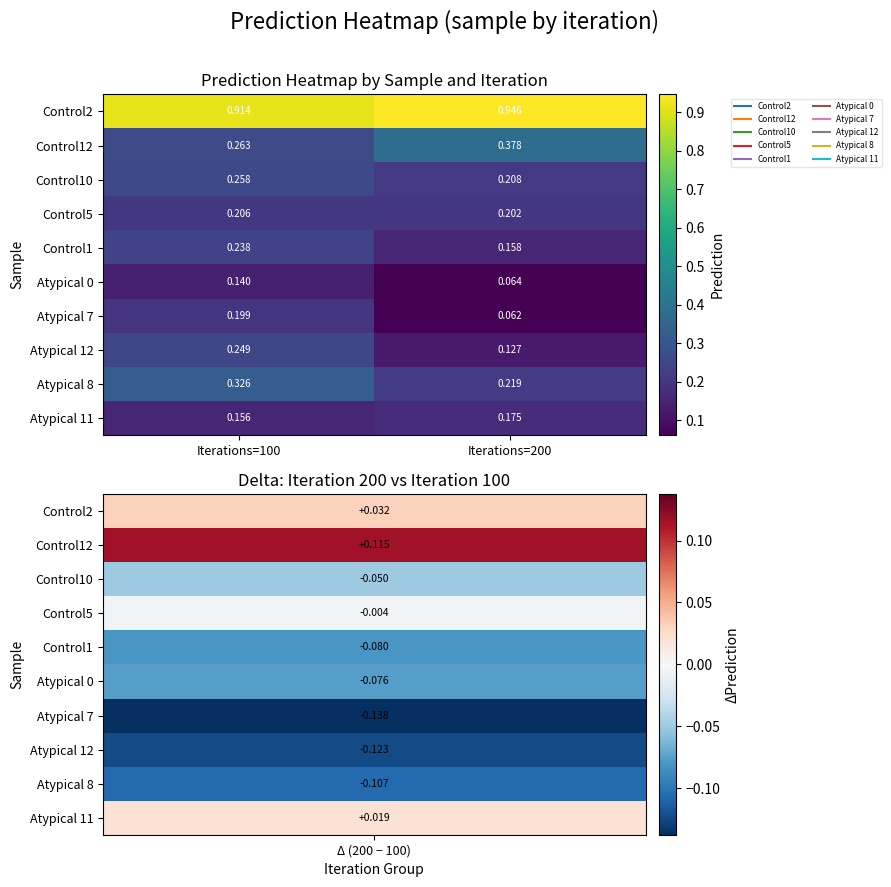

Is the value of Control1 at Iterations=100 greater than the value of Control12 at Iterations=100?

No